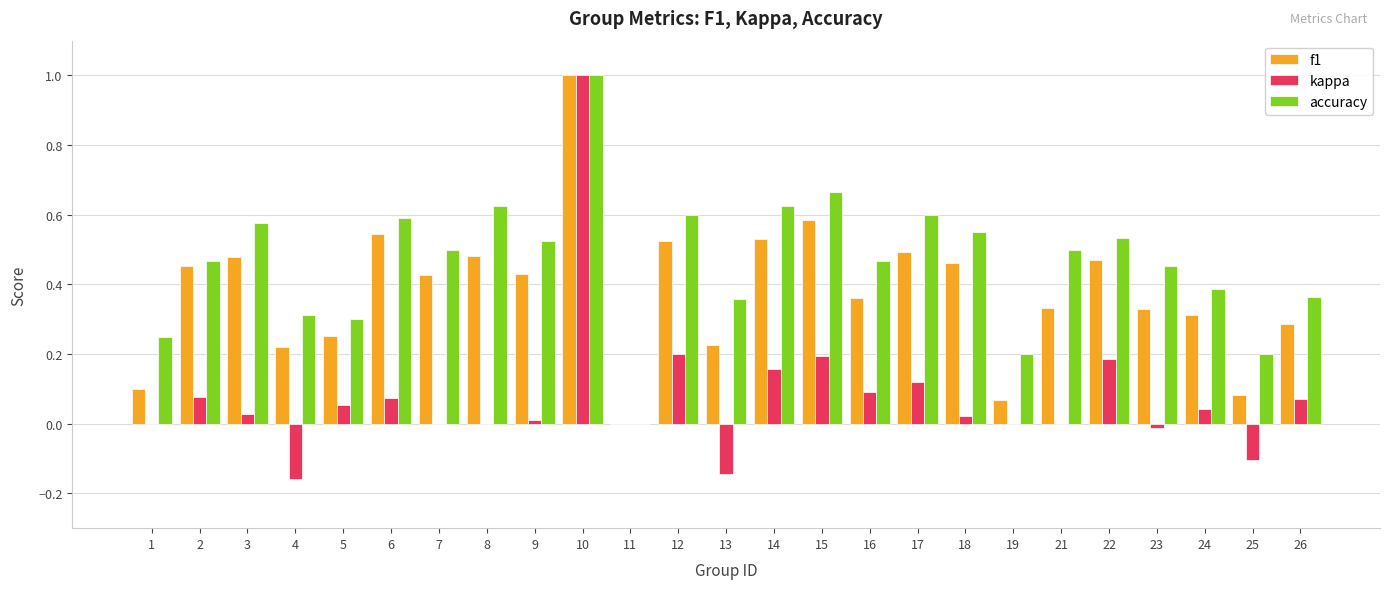

Between 10 and 22, which series saw the biggest shift?

kappa